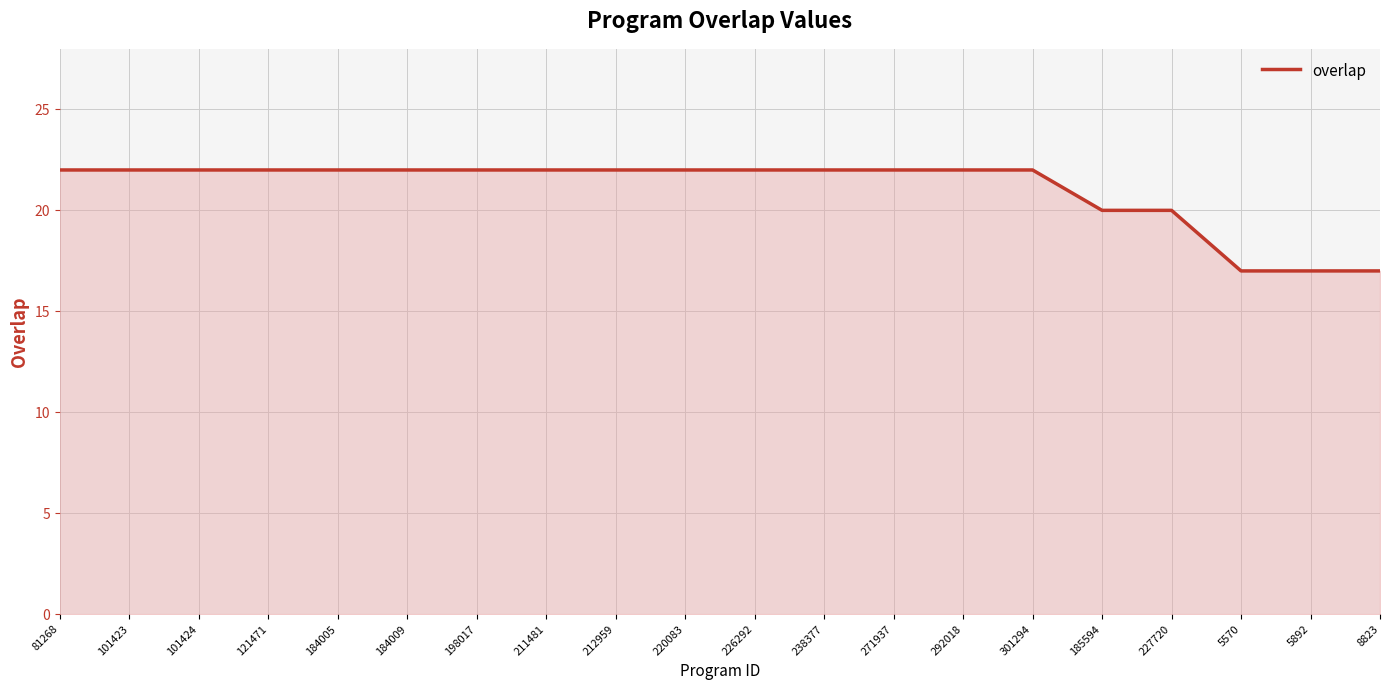

Read the value at 8823.

17